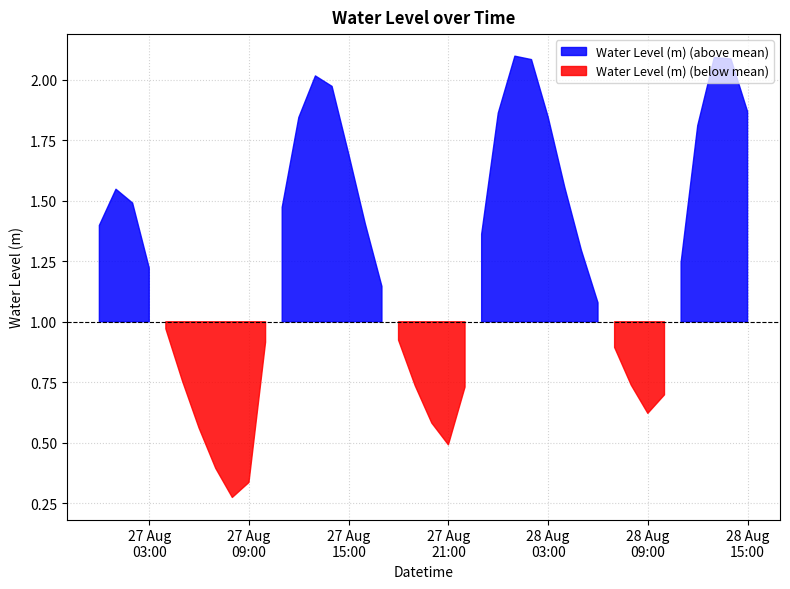

Is it true that the value at 2025-08-27 15:00:00 is 2.7?

False